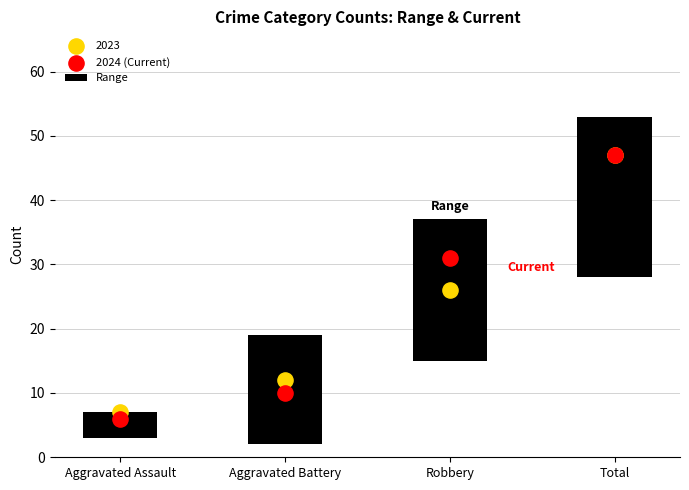

Is the value of 2024 (Current) at Robbery greater than the value of Range at Aggravated Assault?

Yes